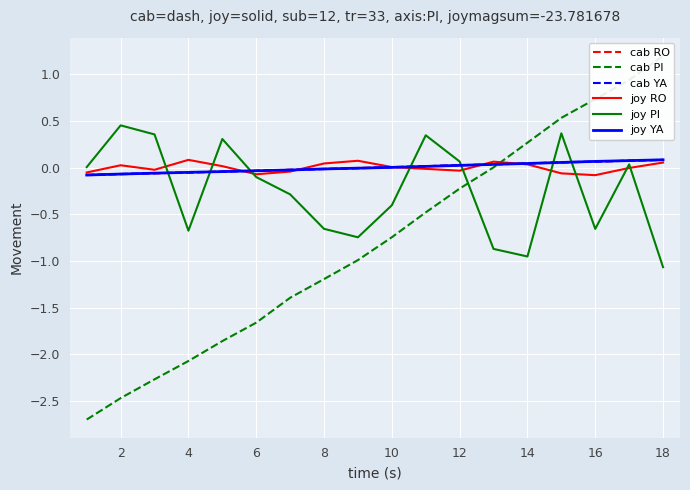

What is the value of the cab PI point at the 7th from the left?

-1.4